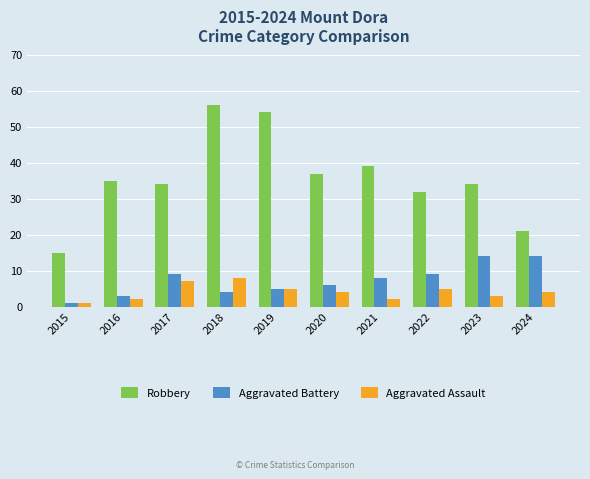

Read the Robbery value at 2018, to the nearest 5.

55